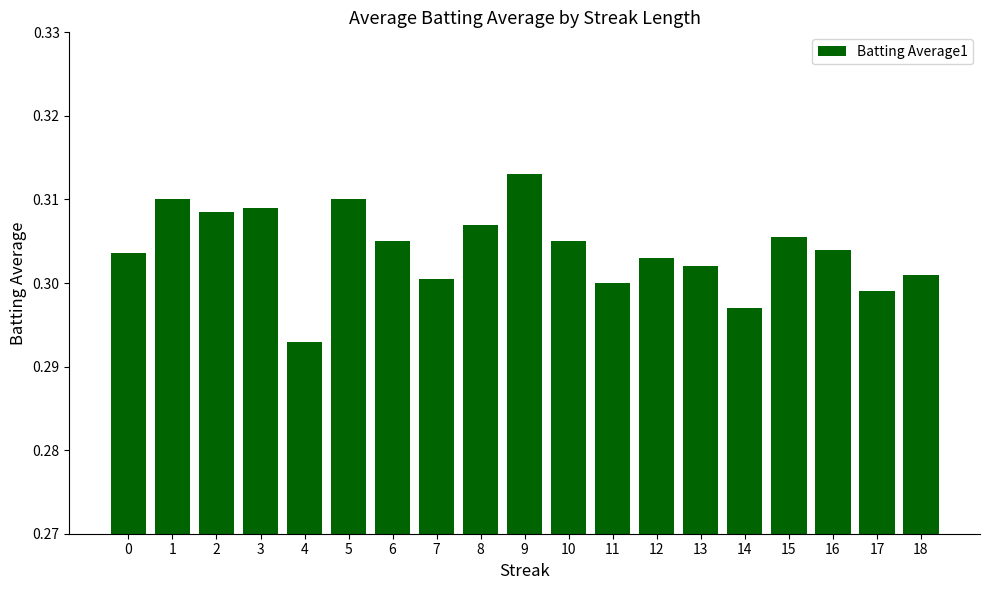

Between 2 and 9, which is larger?

9